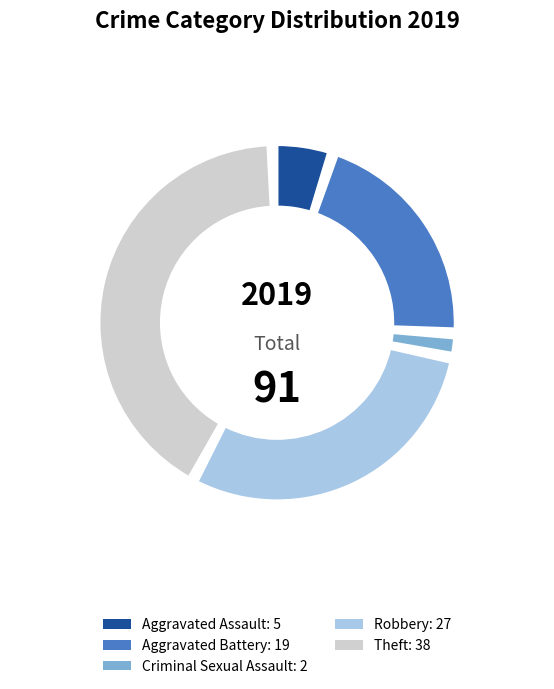

Between Robbery and Criminal Sexual Assault, which is larger?

Robbery